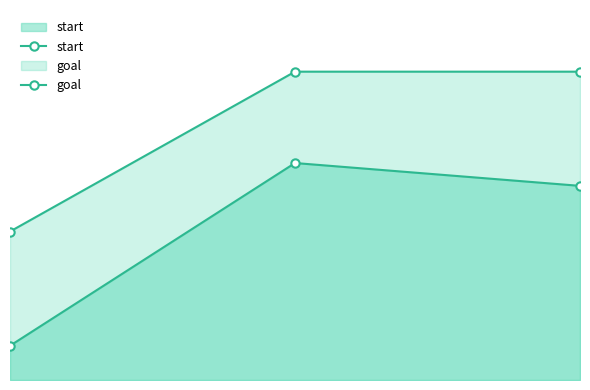

At which label is start closest to 11?

2